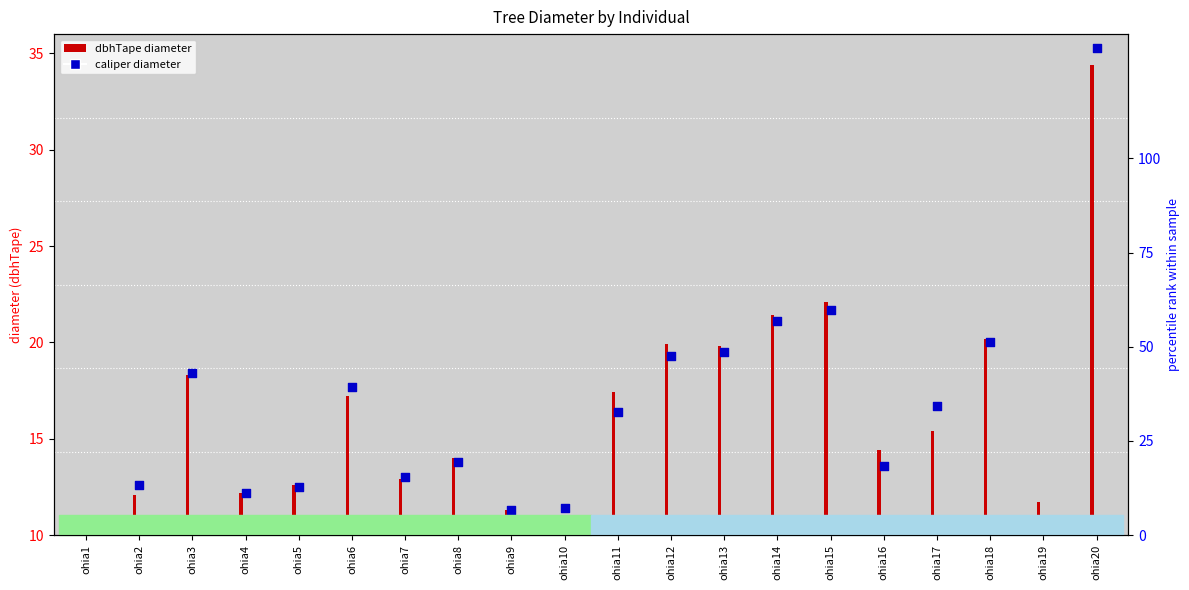

What is the ratio of the value at ohia7 to the value at ohia15?

0.6